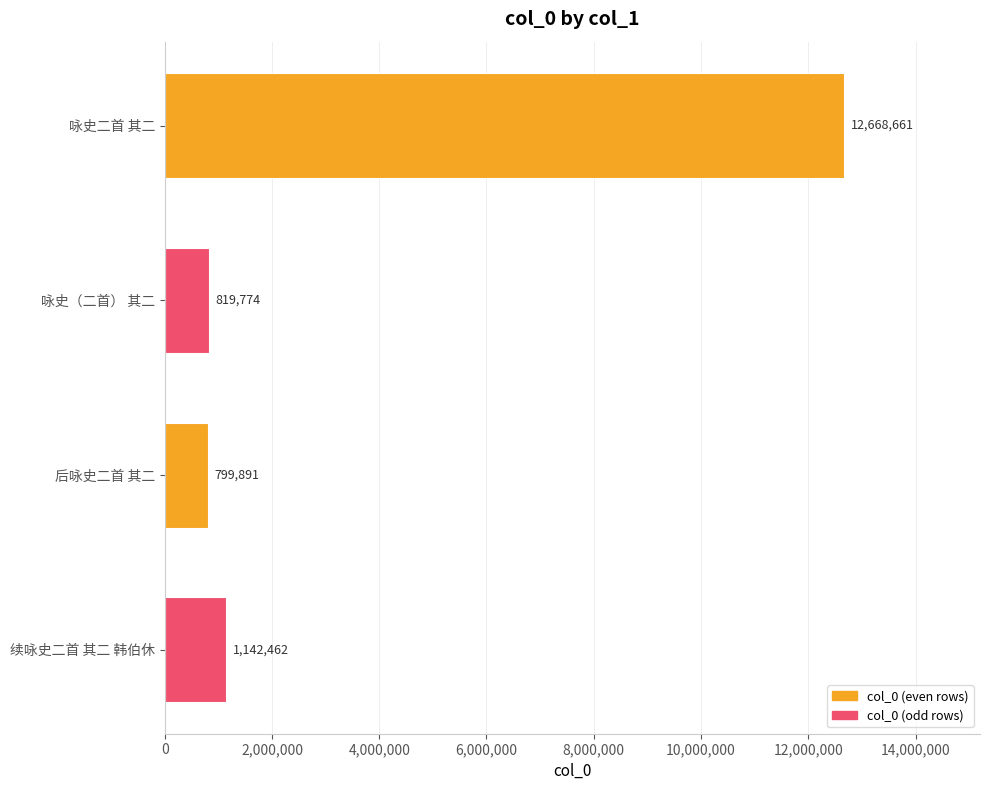

The value at 后咏史二首 其二 is 799891. True or false?

True